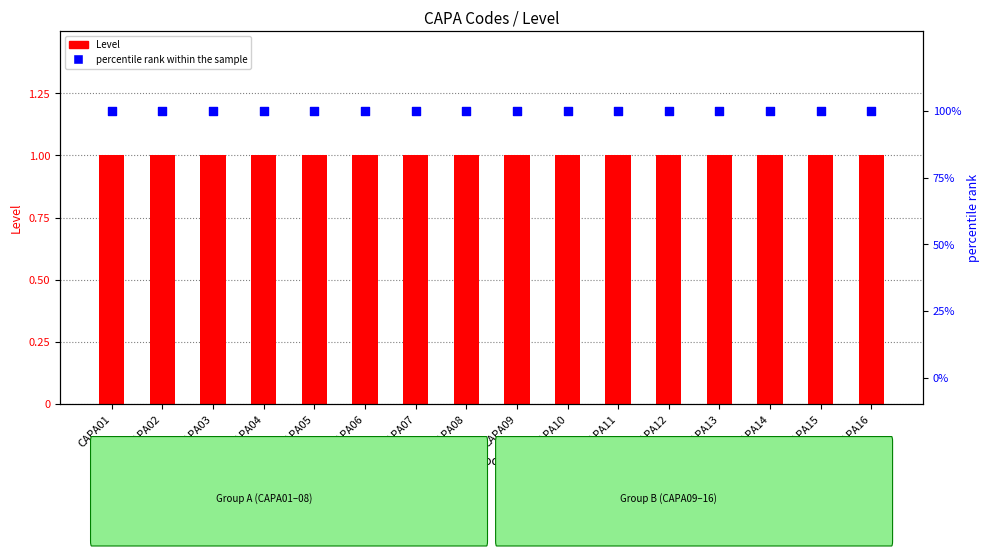

What is the total value across all series at CAPA07?

101